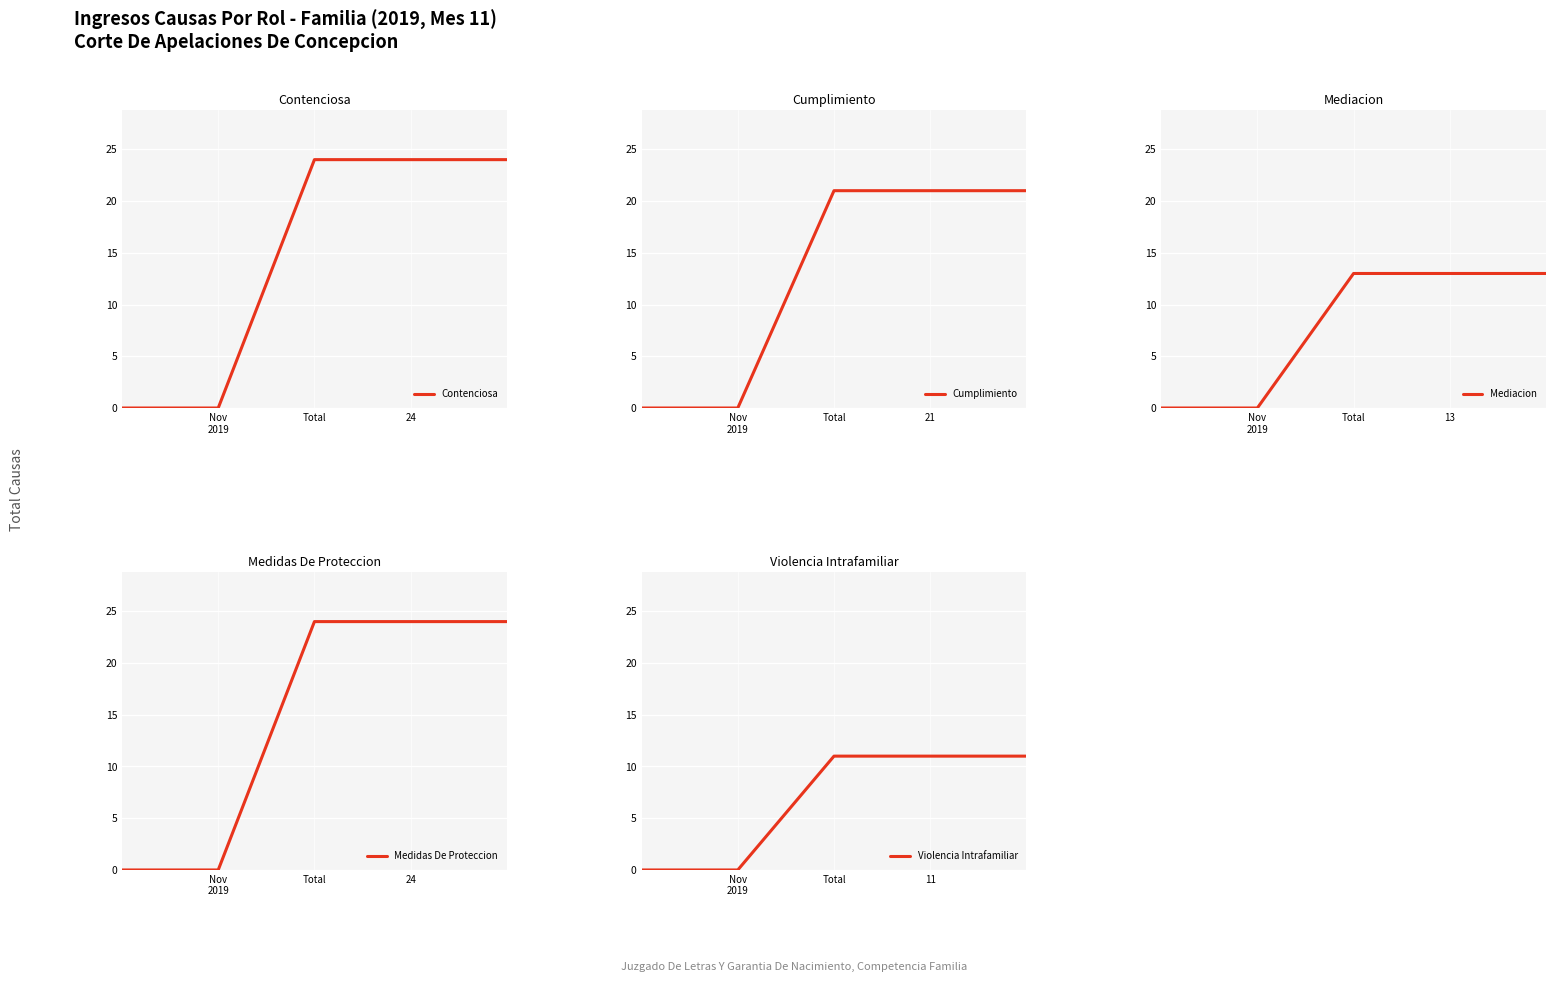

Is this an area chart (filled region under the line)?

No